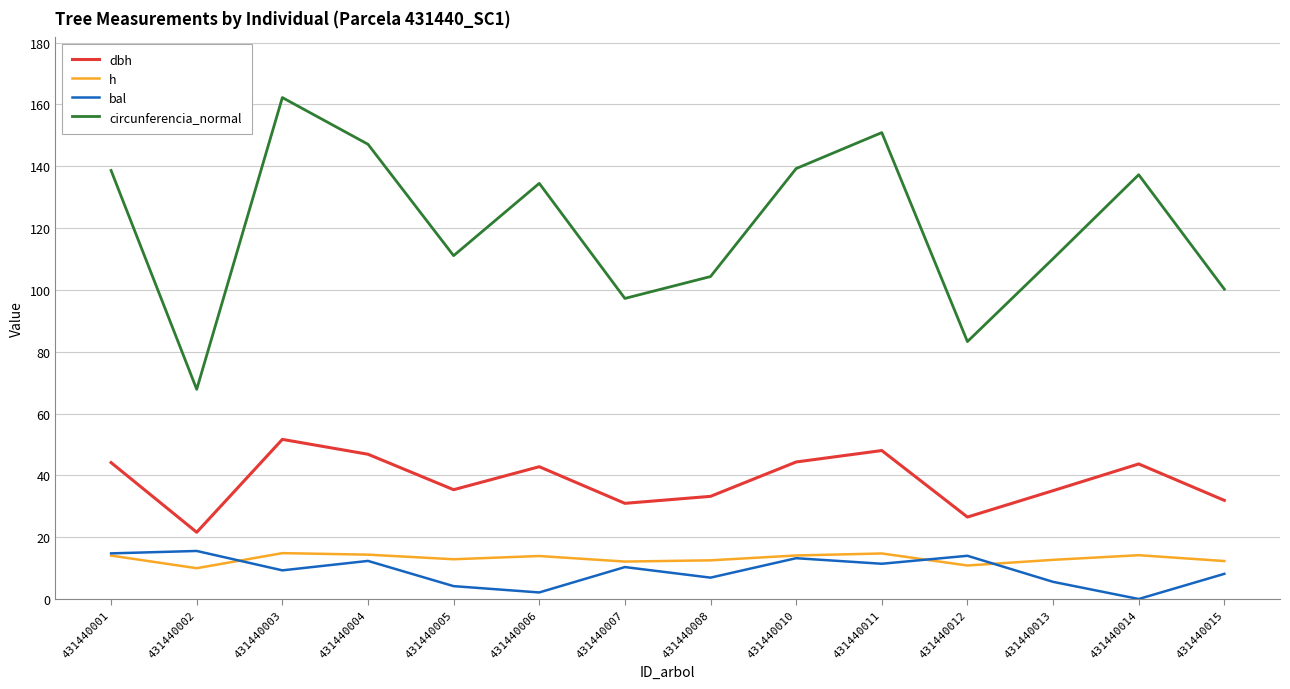

The value of dbh at 431440011 is 48.0. True or false?

True